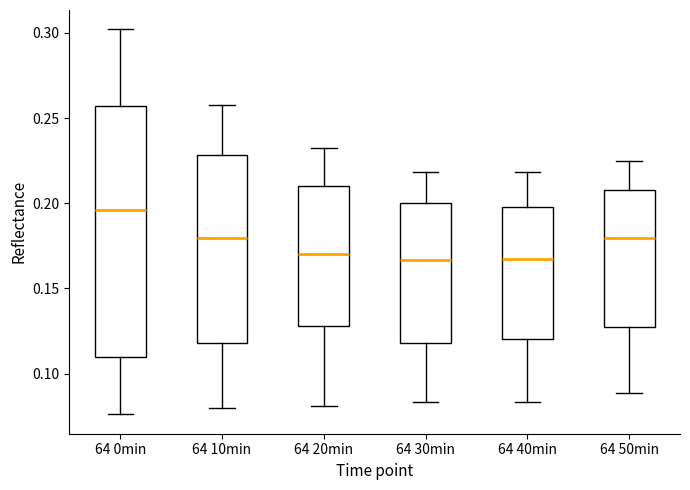

Where does the median line of the box for 64 20min sit on the y-axis? The values are not printed on the chart, so give them approximately, as read against the axis.

0.170